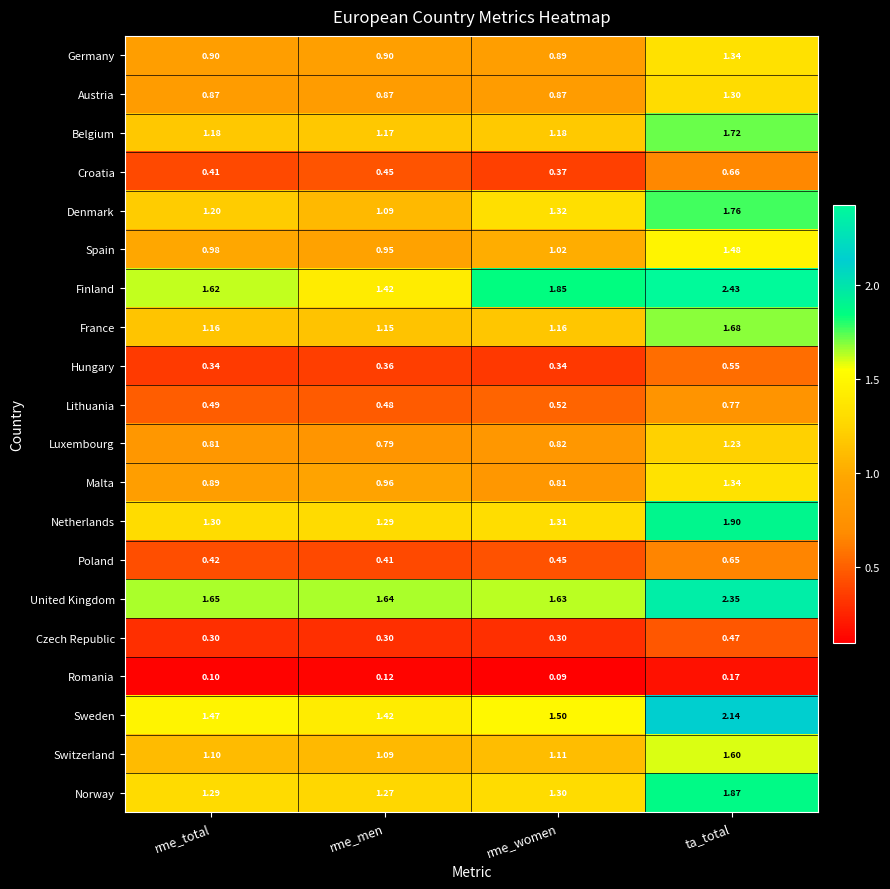

Which category has the highest value in the Austria series?

ta_total